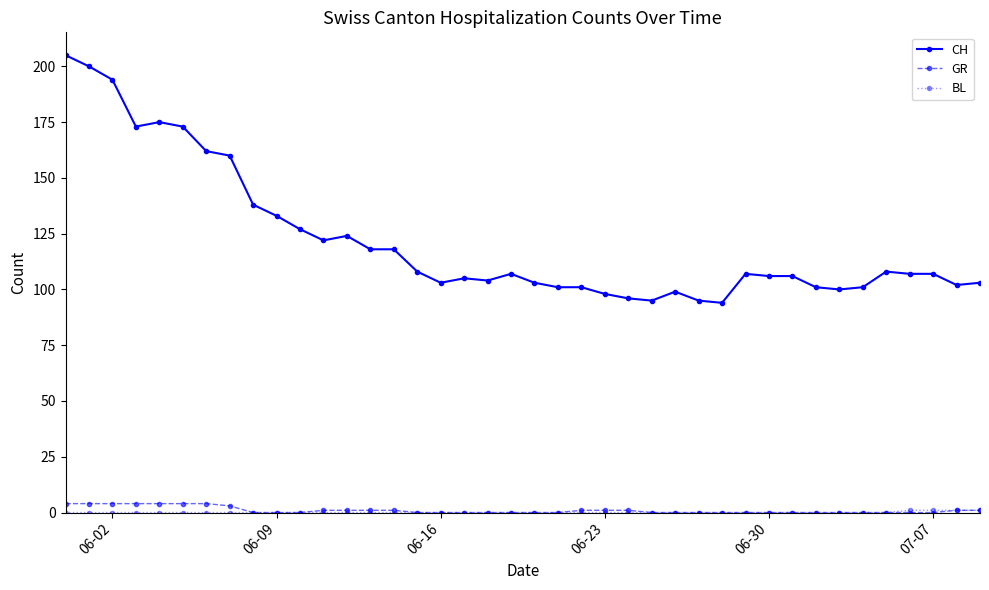

True or false: CH has more than 0 interior local peaks.

True